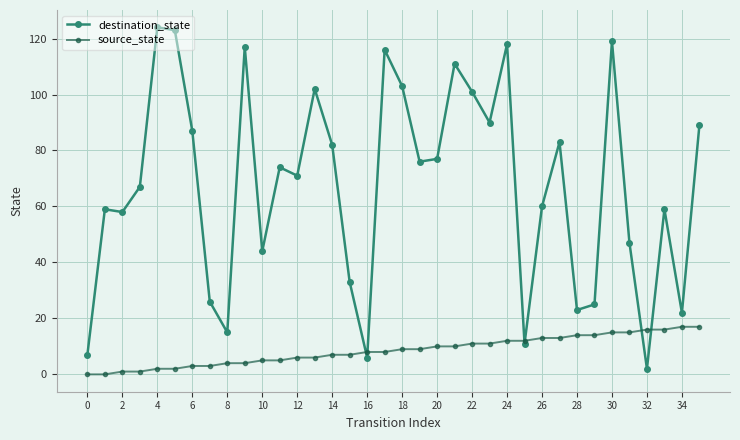

Rank the series by their maximum value, from highest to lowest.

destination_state, source_state